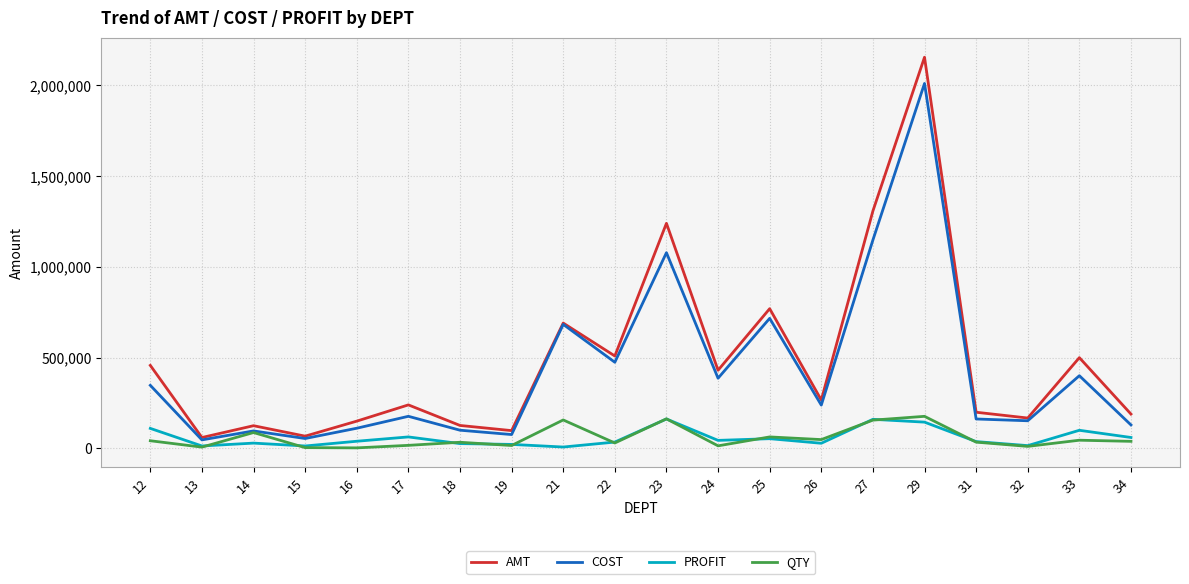

At which label does AMT reach its peak?

29